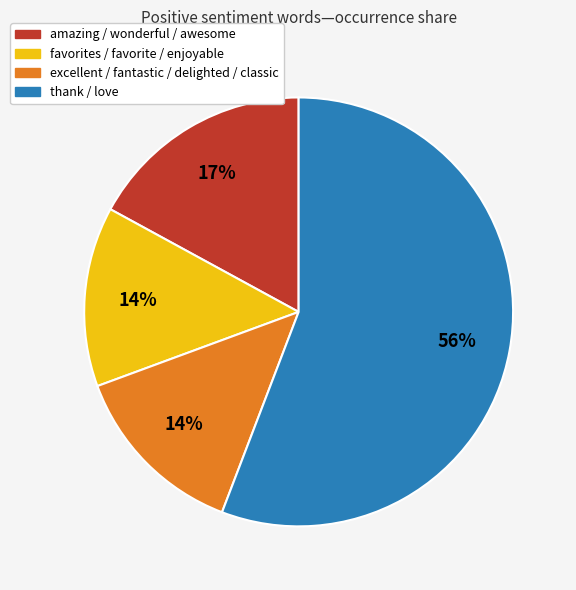

How many segments does this pie chart have?

4